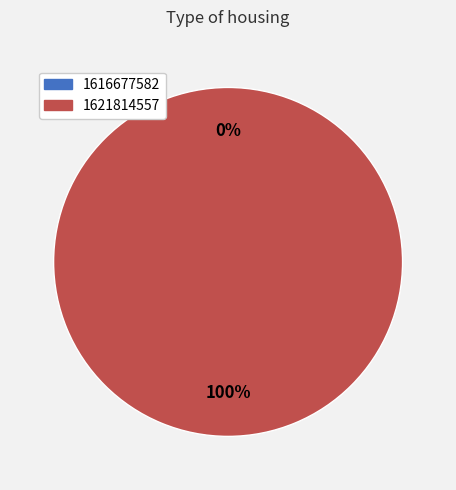

Which slice represents more than half of the pie?

1621814557